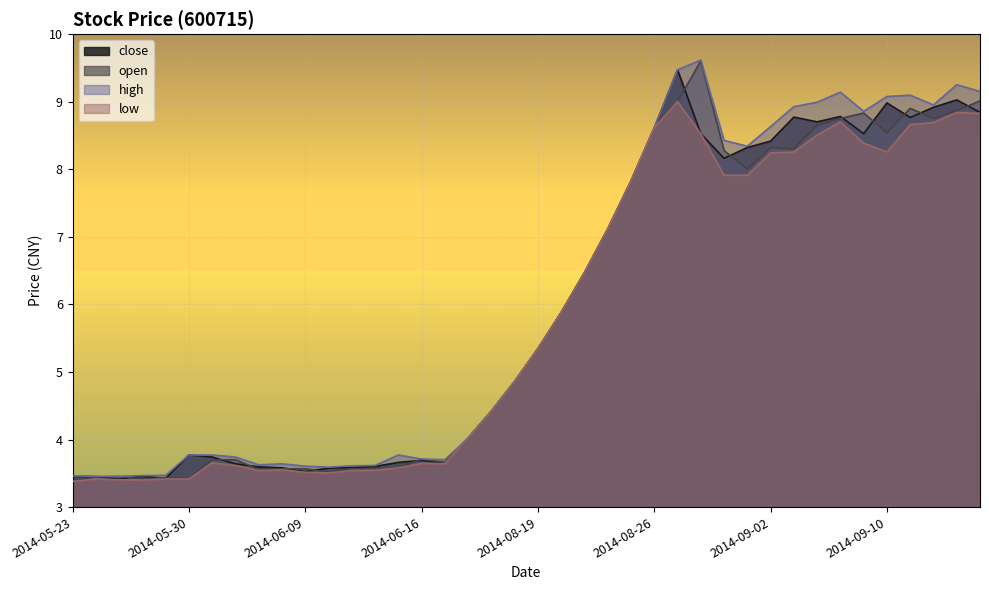

What is the difference between the maximum and minimum values in the open series?

6.2